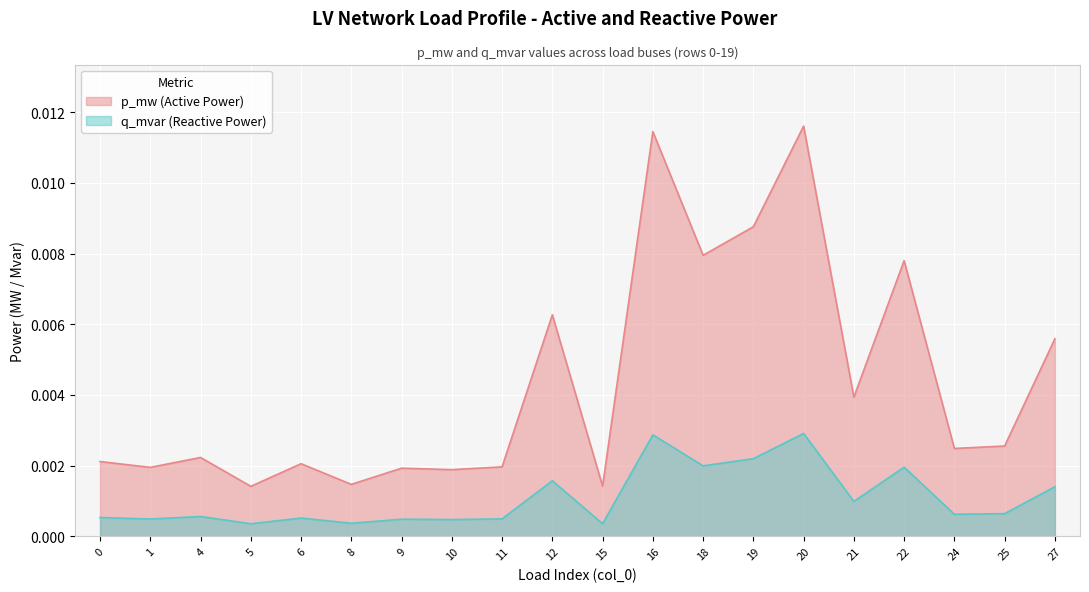

At which category is the sum across all series the highest?

20